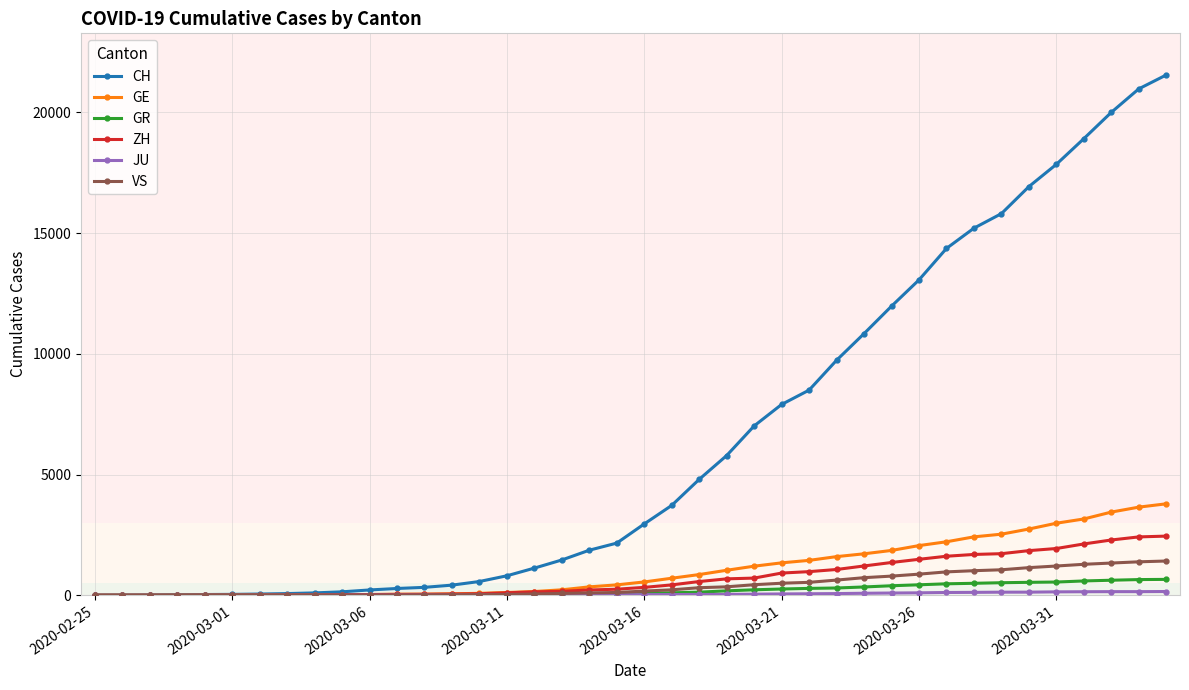

Which series has the widest spread of values?

CH